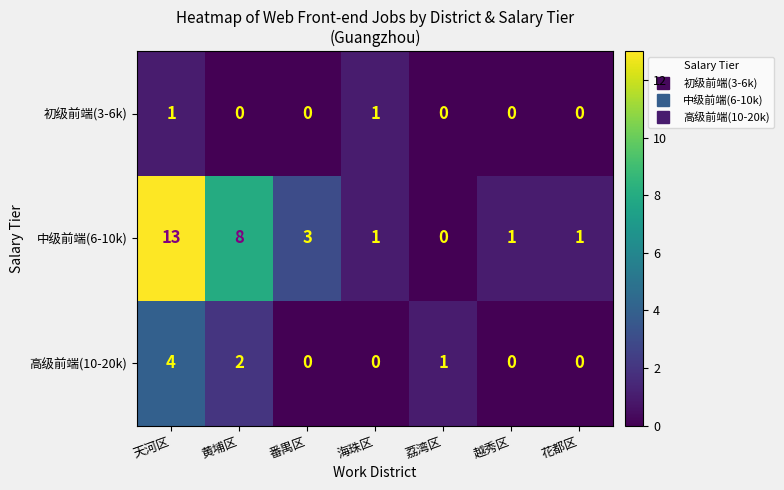

What is the total value across all series at 越秀区?

1